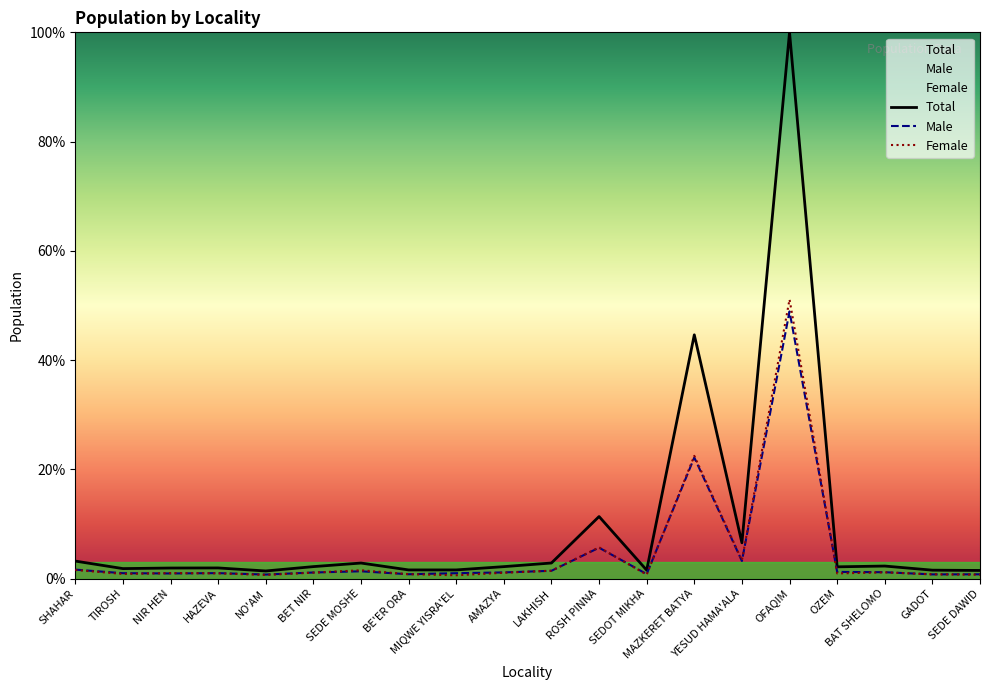

Reading left to right, list all the values displayed in this chart.

Total: SHAHAR=3.2	TIROSH=1.8	NIR HEN=1.9	HAZEVA=1.9	NO'AM=1.4	BET NIR=2.2	SEDE MOSHE=2.8	BE'ER ORA=1.6	MIQWE YISRA'EL=1.6	AMAZYA=2.2	LAKHISH=2.8	ROSH PINNA=11.3	SEDOT MIKHA=1.5	MAZKERET BATYA=44.6	YESUD HAMA'ALA=6.5	OFAQIM=100.0	OZEM=2.1	BAT SHELOMO=2.3	GADOT=1.5	SEDE DAWID=1.5
Male: SHAHAR=1.6	TIROSH=1.0	NIR HEN=0.9	HAZEVA=1.0	NO'AM=0.7	BET NIR=1.1	SEDE MOSHE=1.3	BE'ER ORA=0.8	MIQWE YISRA'EL=1.0	AMAZYA=1.1	LAKHISH=1.4	ROSH PINNA=5.6	SEDOT MIKHA=0.8	MAZKERET BATYA=22.2	YESUD HAMA'ALA=3.2	OFAQIM=48.9	OZEM=1.2	BAT SHELOMO=1.2	GADOT=0.8	SEDE DAWID=0.8
Female: SHAHAR=1.6	TIROSH=0.8	NIR HEN=1.0	HAZEVA=0.9	NO'AM=0.7	BET NIR=1.1	SEDE MOSHE=1.5	BE'ER ORA=0.8	MIQWE YISRA'EL=0.6	AMAZYA=1.1	LAKHISH=1.4	ROSH PINNA=5.7	SEDOT MIKHA=0.7	MAZKERET BATYA=22.5	YESUD HAMA'ALA=3.3	OFAQIM=51.1	OZEM=0.9	BAT SHELOMO=1.1	GADOT=0.8	SEDE DAWID=0.7